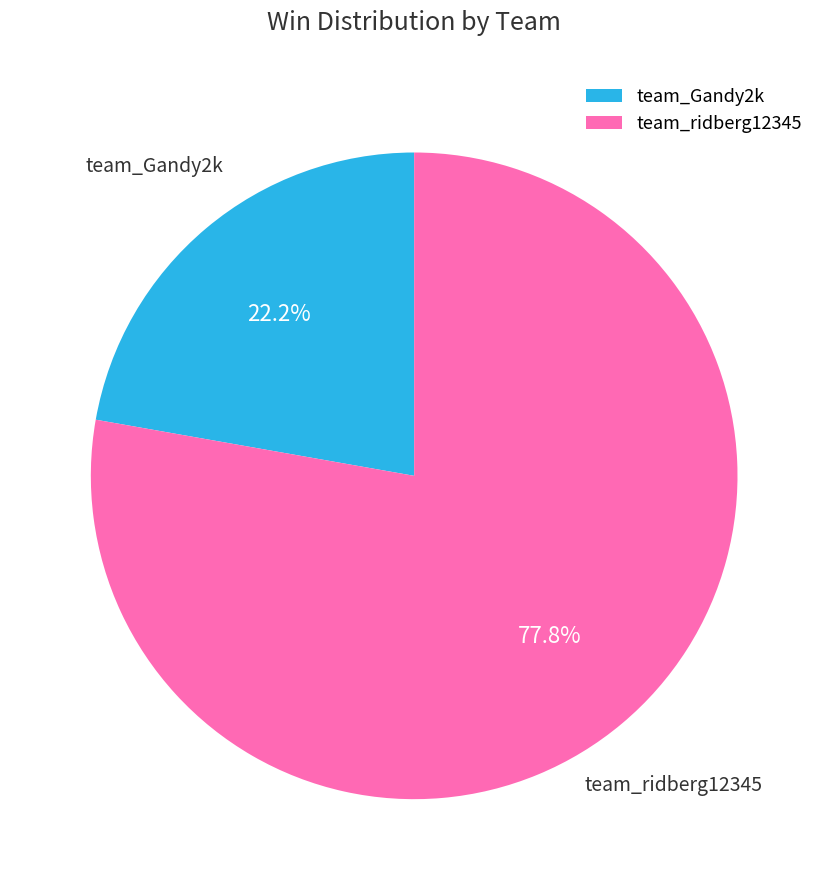

What is the ratio of the value at team_Gandy2k to the value at team_ridberg12345?

0.3